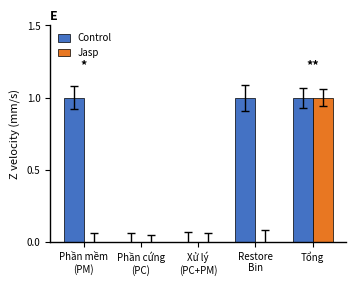

Is the value of Control at Restore
Bin greater than the value of Jasp at Restore
Bin?

Yes